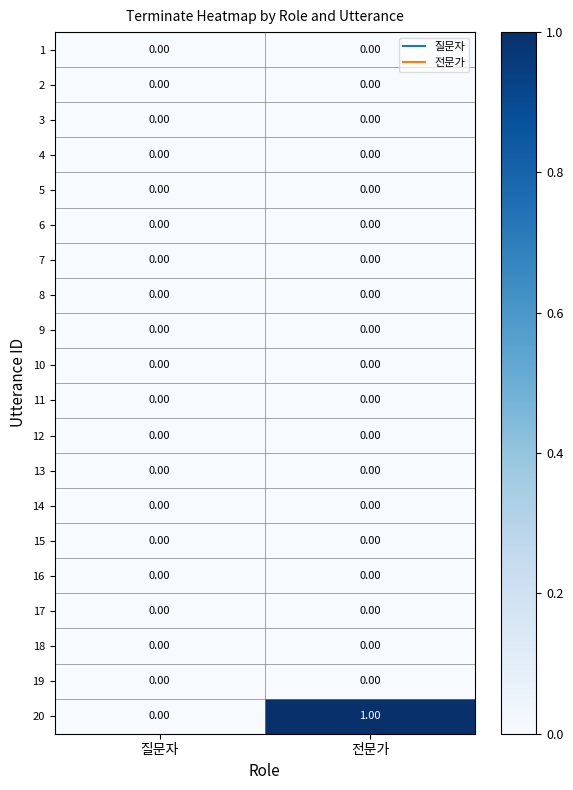

Which series has the largest total across all categories?

20